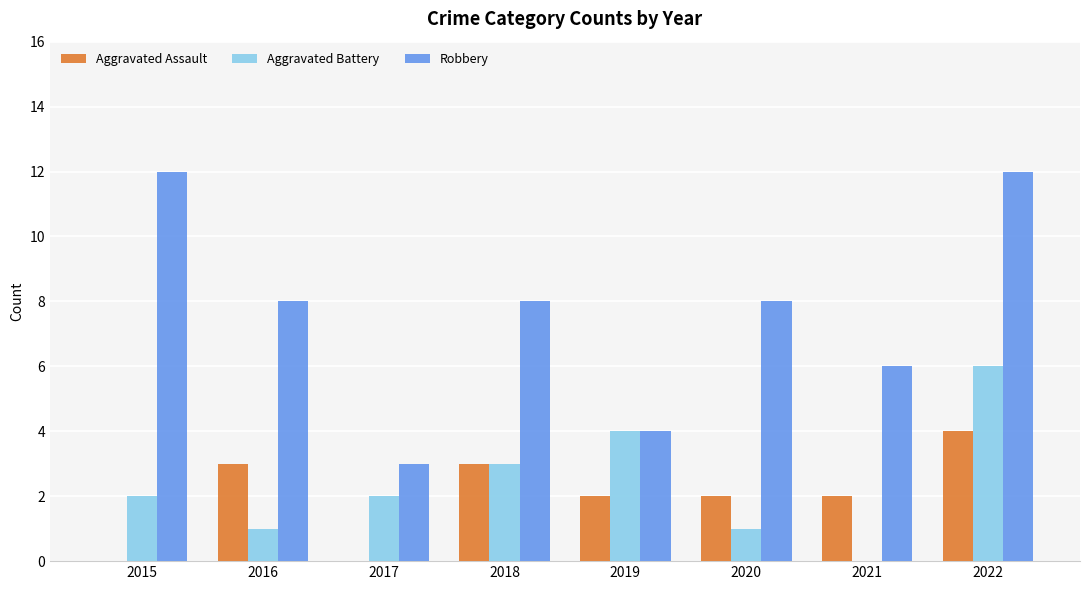

Reading left to right, transcribe all the data shown in this chart.

Aggravated Assault: 2015=0	2016=3	2017=0	2018=3	2019=2	2020=2	2021=2	2022=4
Aggravated Battery: 2015=2	2016=1	2017=2	2018=3	2019=4	2020=1	2021=0	2022=6
Robbery: 2015=12	2016=8	2017=3	2018=8	2019=4	2020=8	2021=6	2022=12